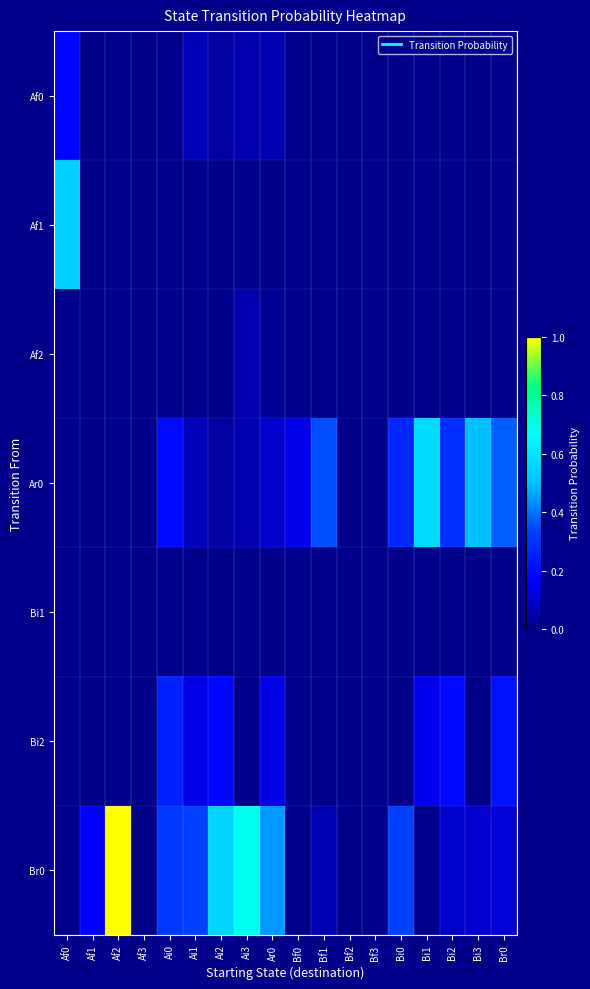

Between Af0 and Ai1, which is larger?

Af0